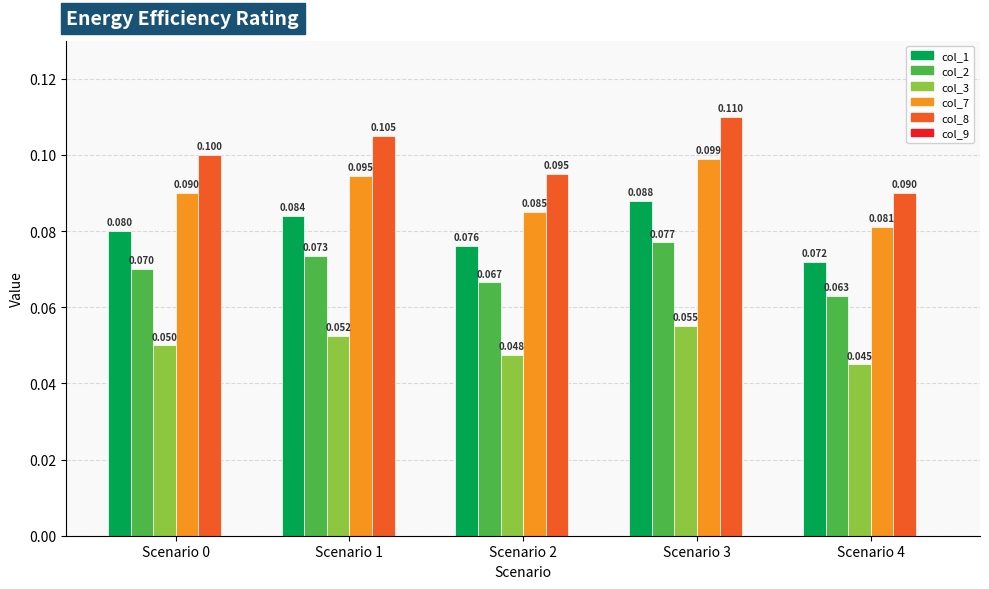

Is the value of col_2 at Scenario 2 greater than the value of col_8 at Scenario 1?

No